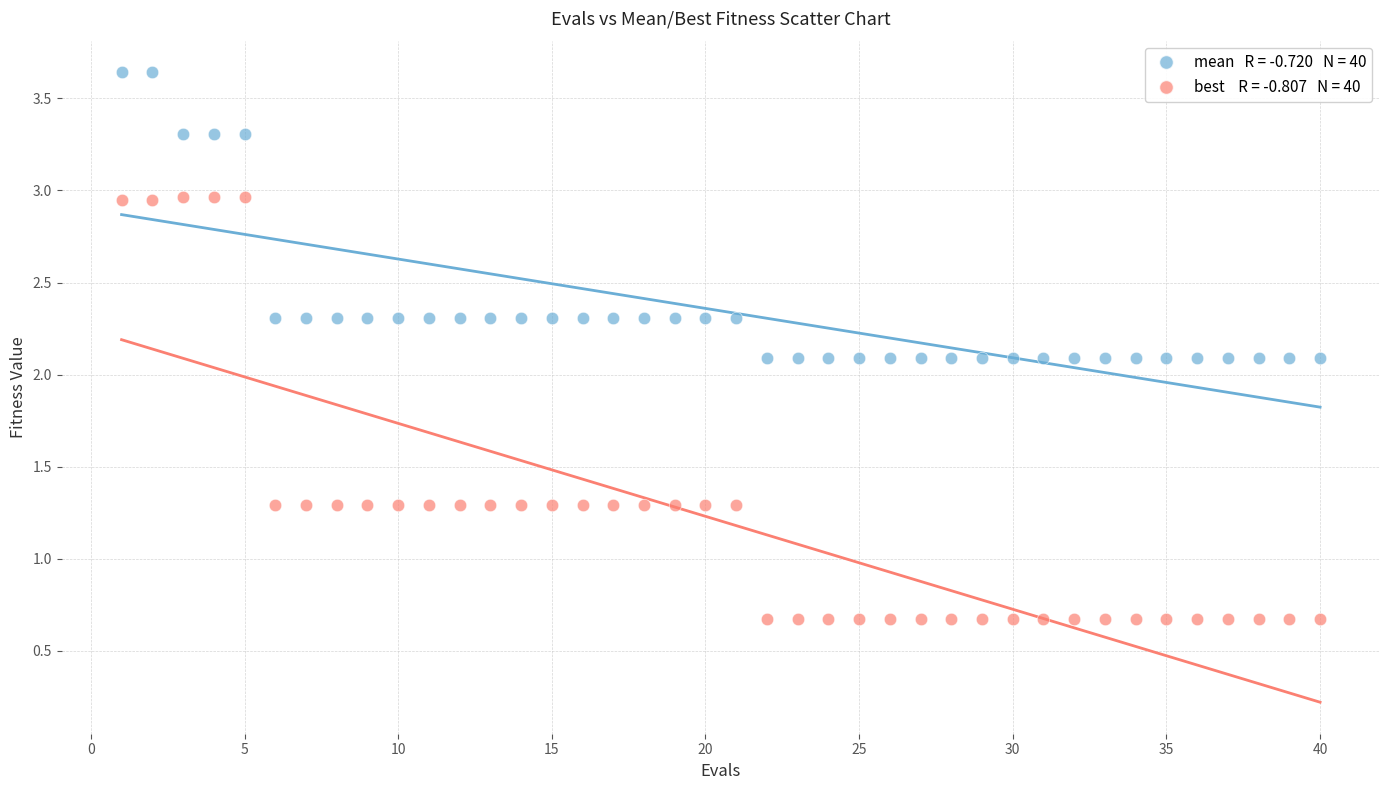

Across all data points, what is the range of Y values (max minus min)?

3.0